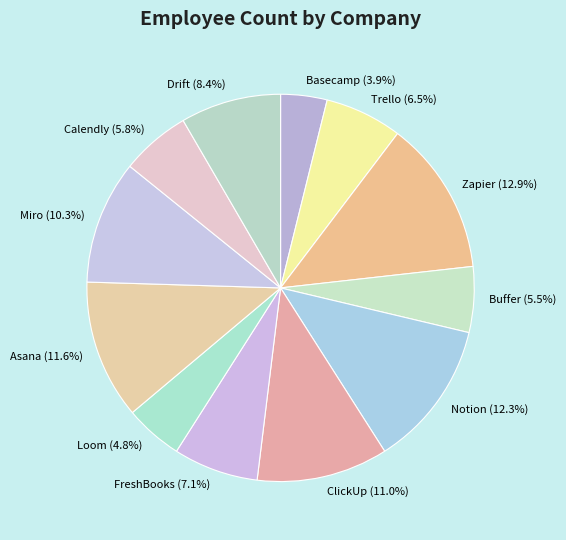

Is it true that FreshBooks is 14% of the pie?

False